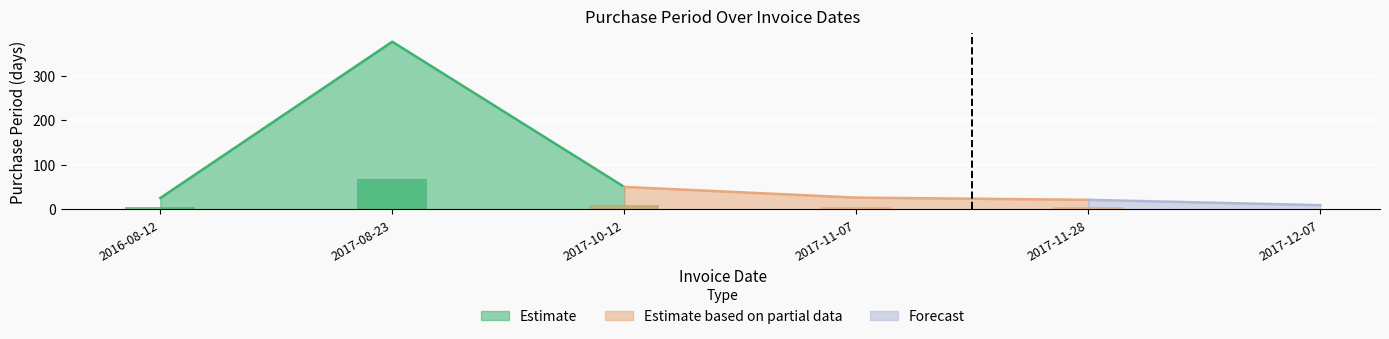

At which label is the value closest to 192?

2017-10-12